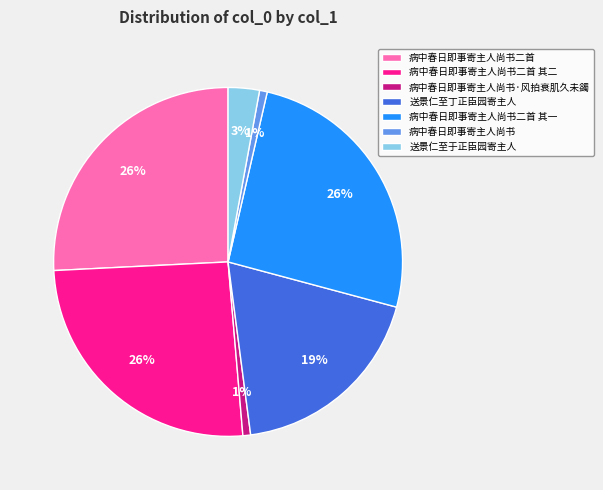

To the nearest percent, what percentage of the pie is 送景仁至丁正臣园寄主人?

19%